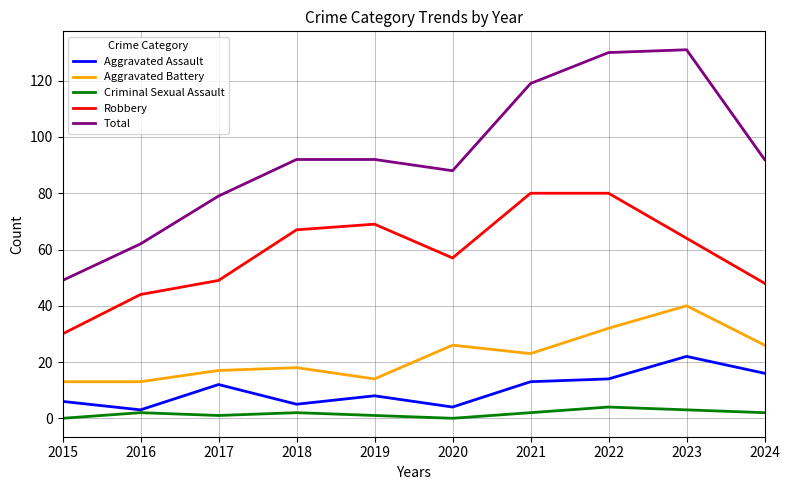

In Aggravated Assault, how many points are higher than both neighbors (excluding endpoints)?

3